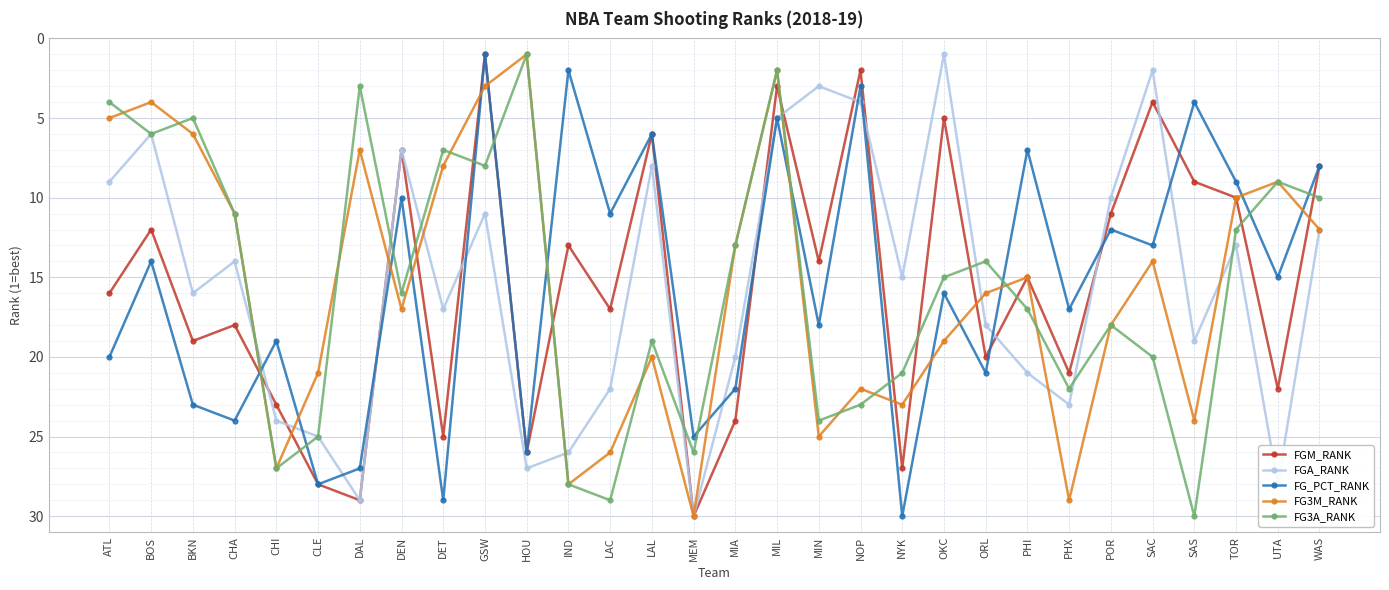

At which category is the sum across all series the highest?

MEM